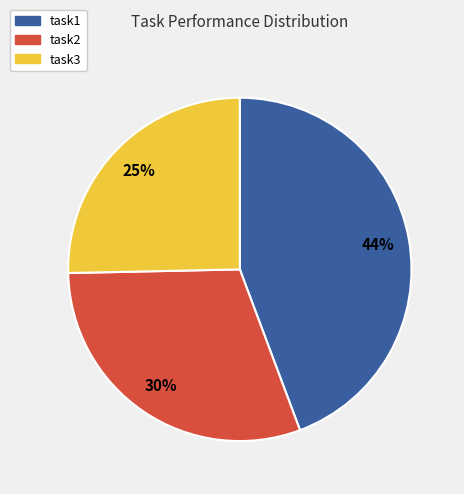

To the nearest percent, what is the average slice percentage?

33%